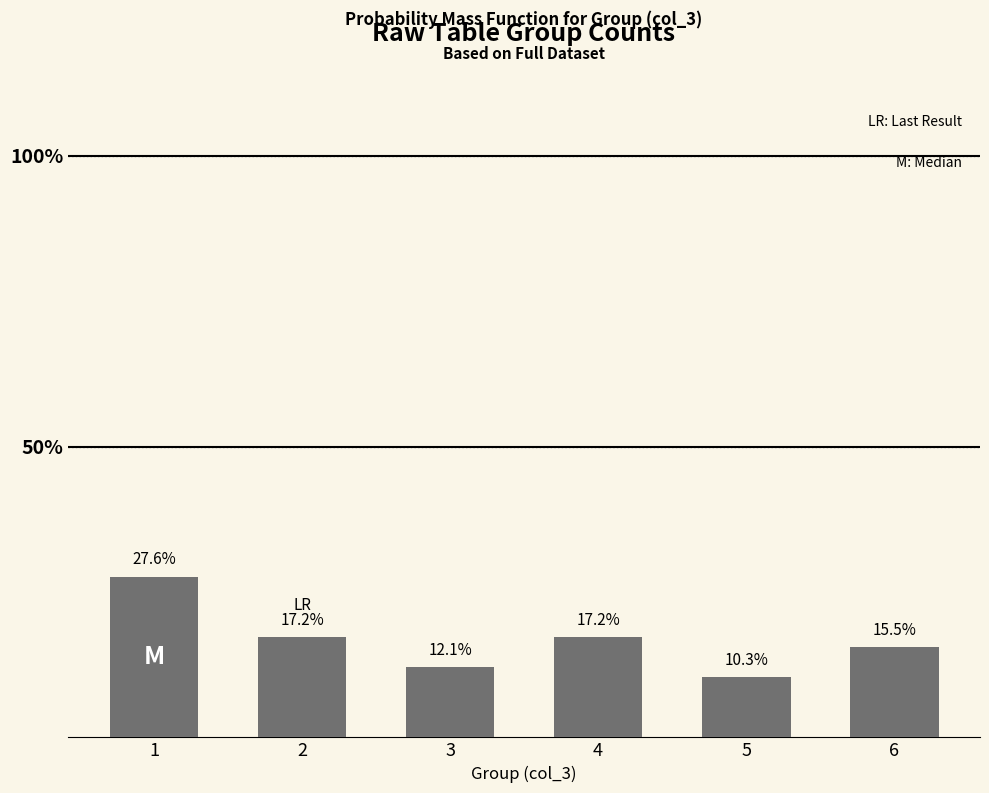

Reading right to left, extract all data points from this chart.

15.5	10.3	17.2	12.1	17.2	27.6